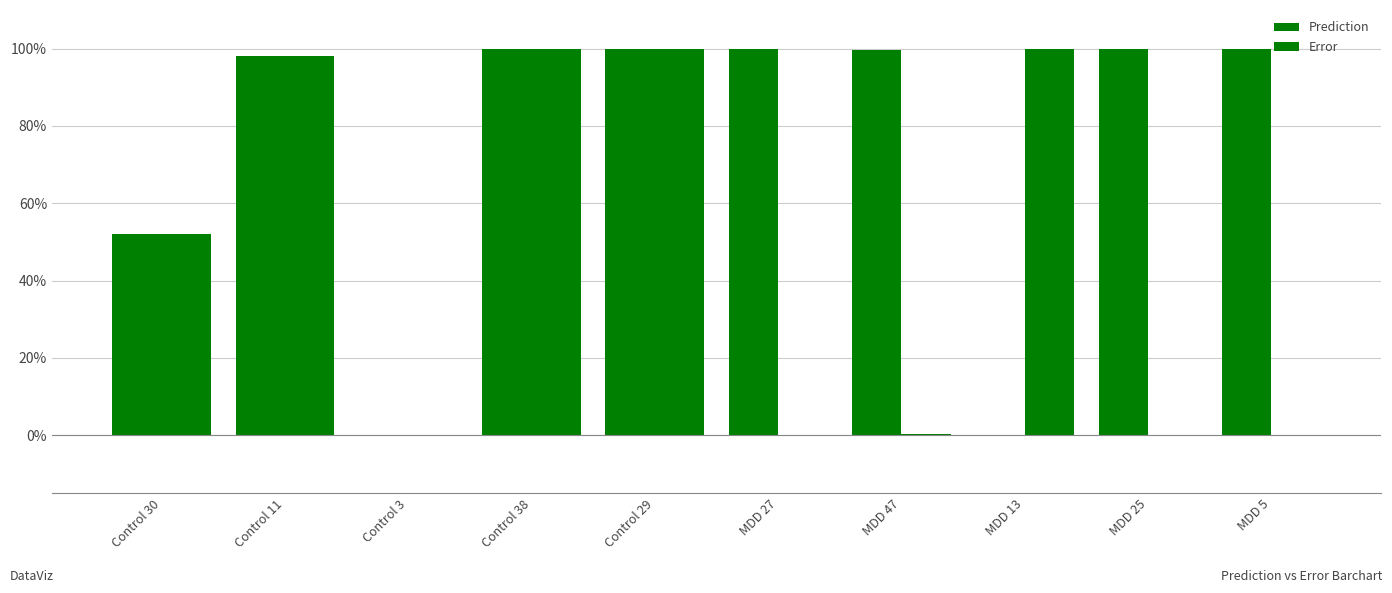

Rank the series at Control 38 from lowest to highest value.

Prediction, Error